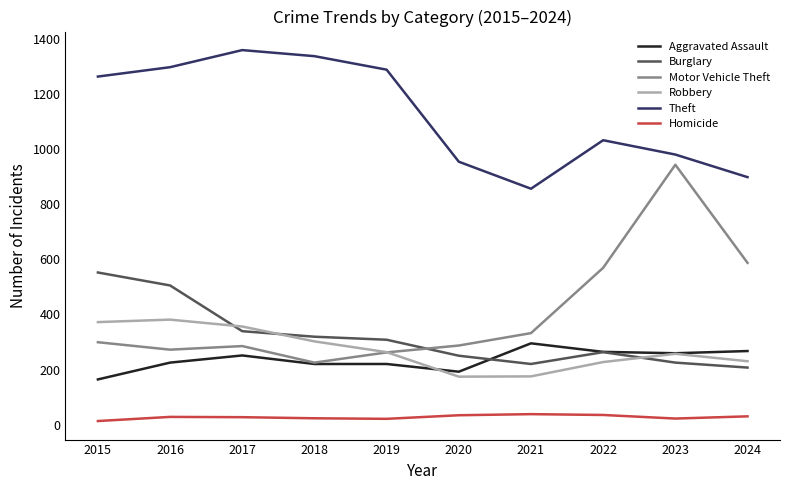

What is the difference between the maximum and minimum values in the Burglary series?

345